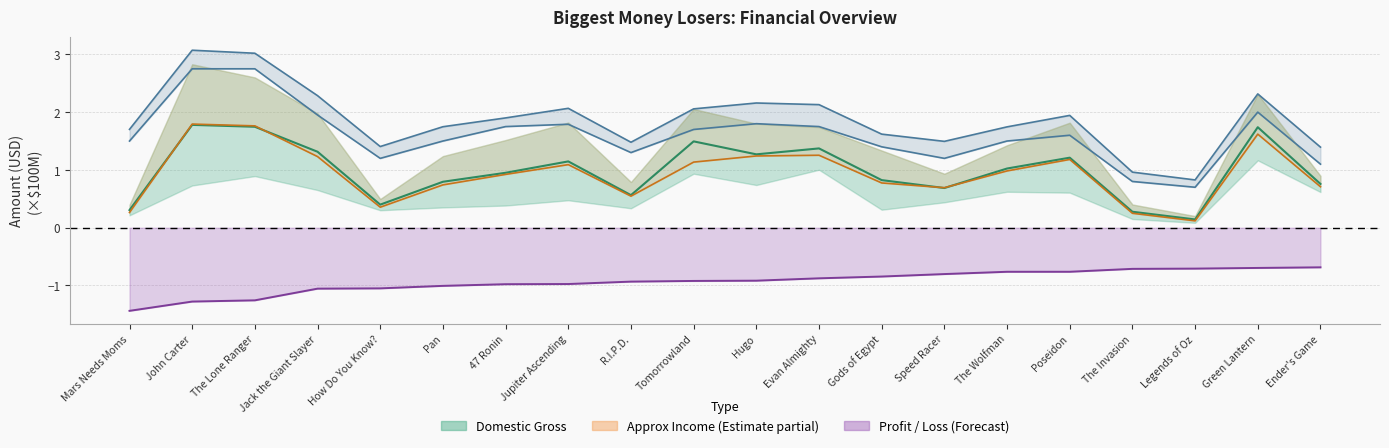

Rank the categories by production_budget value from lowest to highest.

Legends of Oz, The Invasion, Ender's Game, How Do You Know?, Speed Racer, R.I.P.D., Gods of Egypt, Mars Needs Moms, Pan, The Wolfman, Poseidon, Tomorrowland, 47 Ronin, Evan Almighty, Jupiter Ascending, Hugo, Jack the Giant Slayer, Green Lantern, John Carter, The Lone Ranger